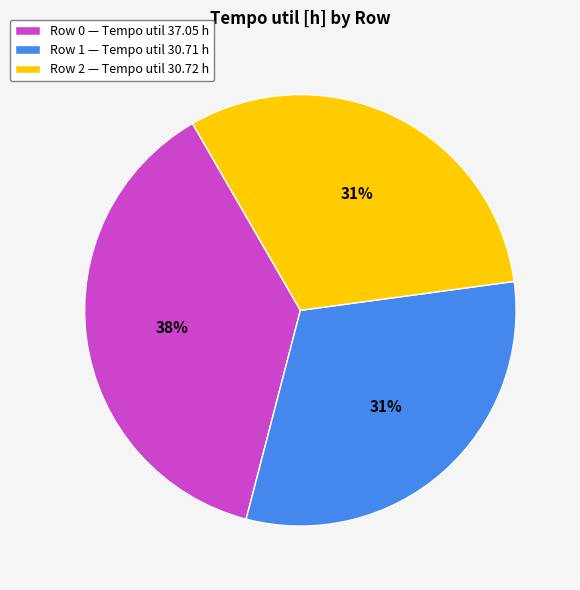

The Row 2 — Tempo util 30.72 h slice represents 31% of the pie. True or false?

True